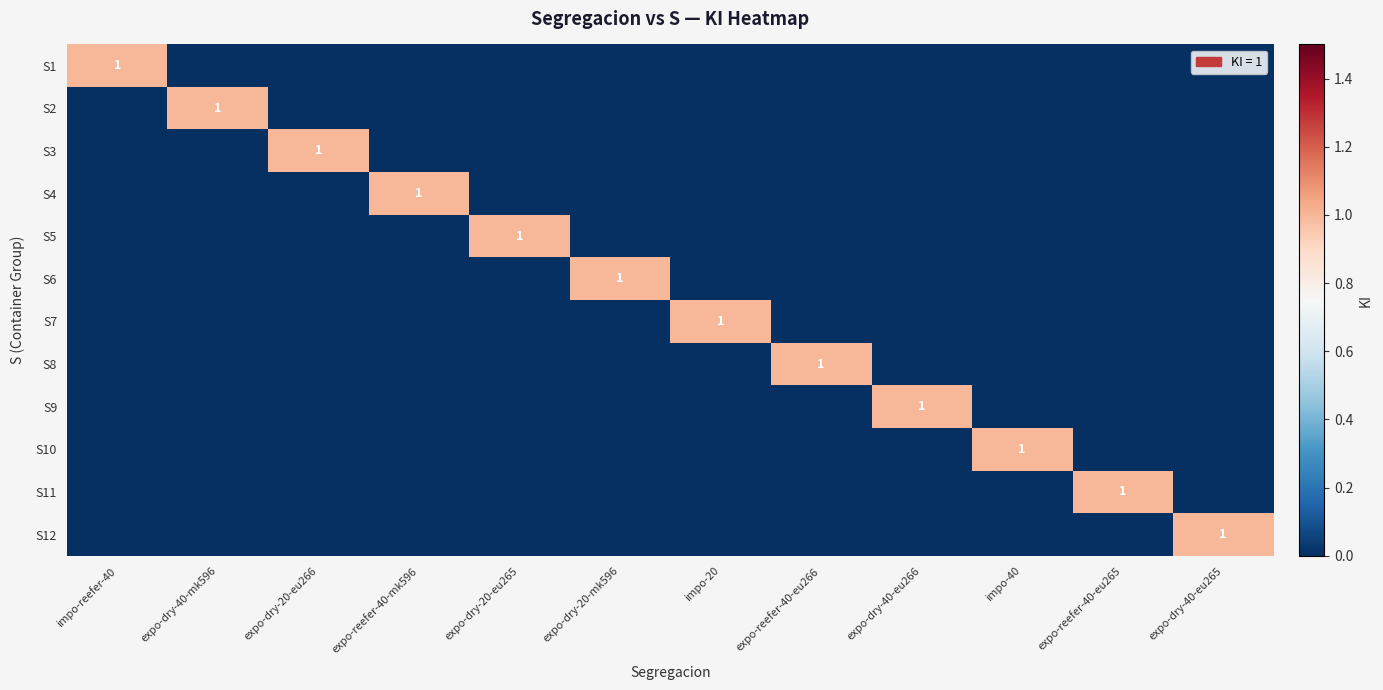

The value of S7 at impo-20 is 1. True or false?

True